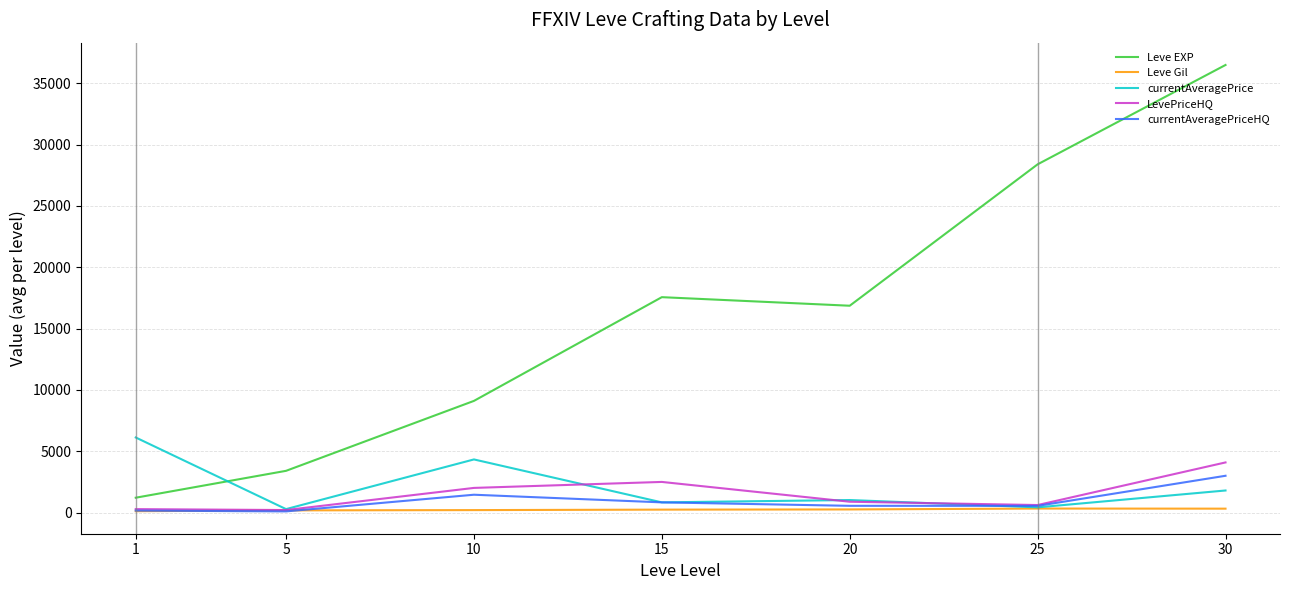

Where does the currentAveragePrice series first go above 1023?

1